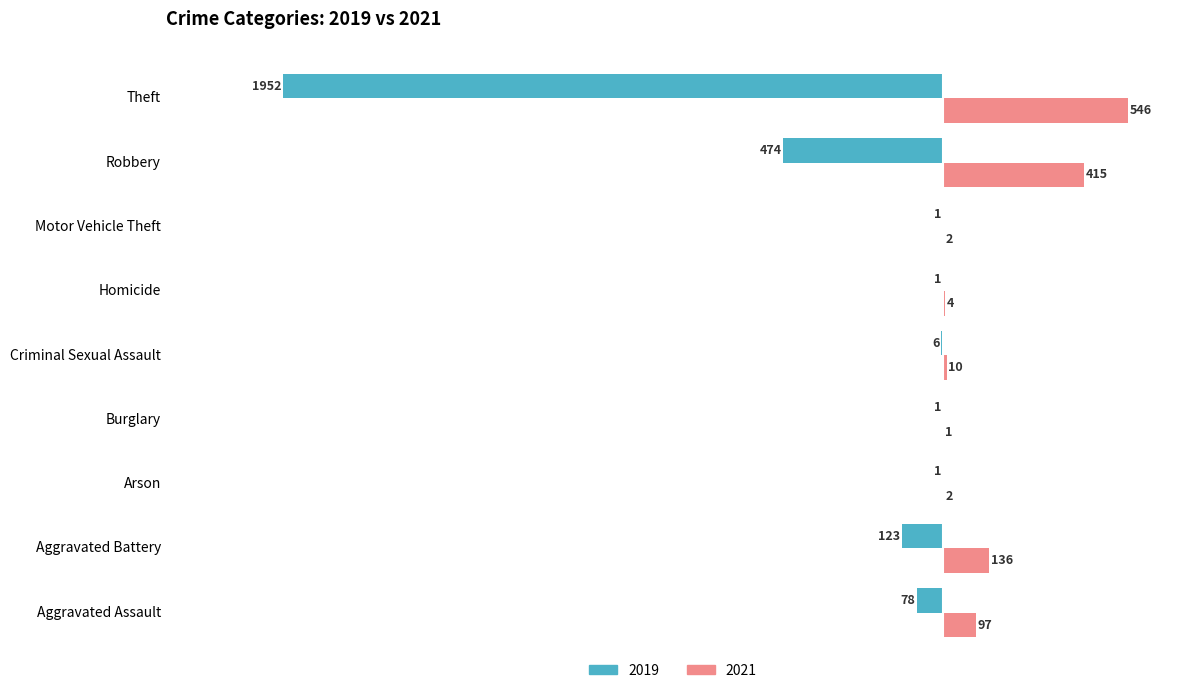

What are all the series names shown in the legend?

2019, 2021